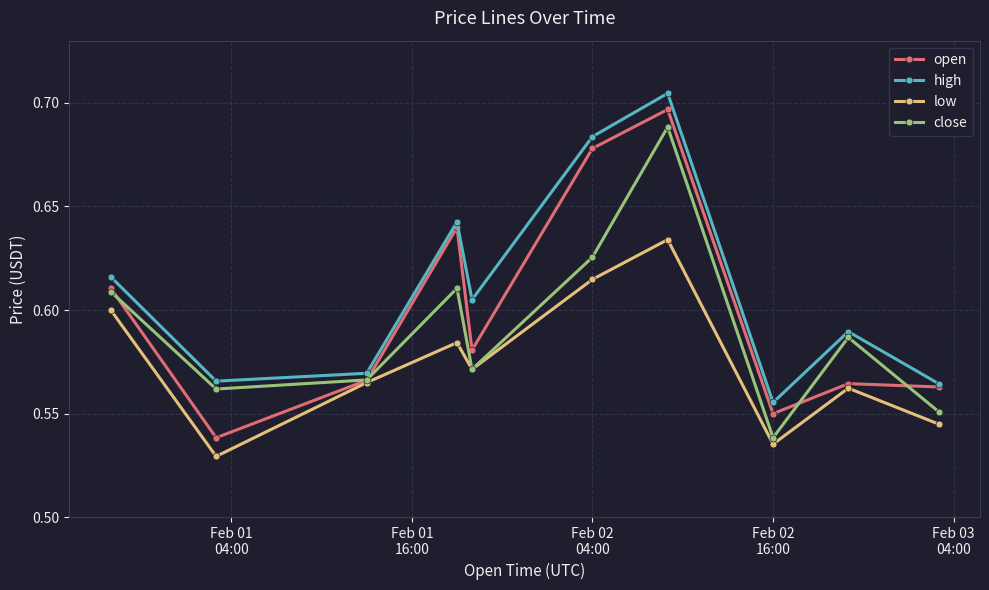

Count the number of data series in this chart.

4